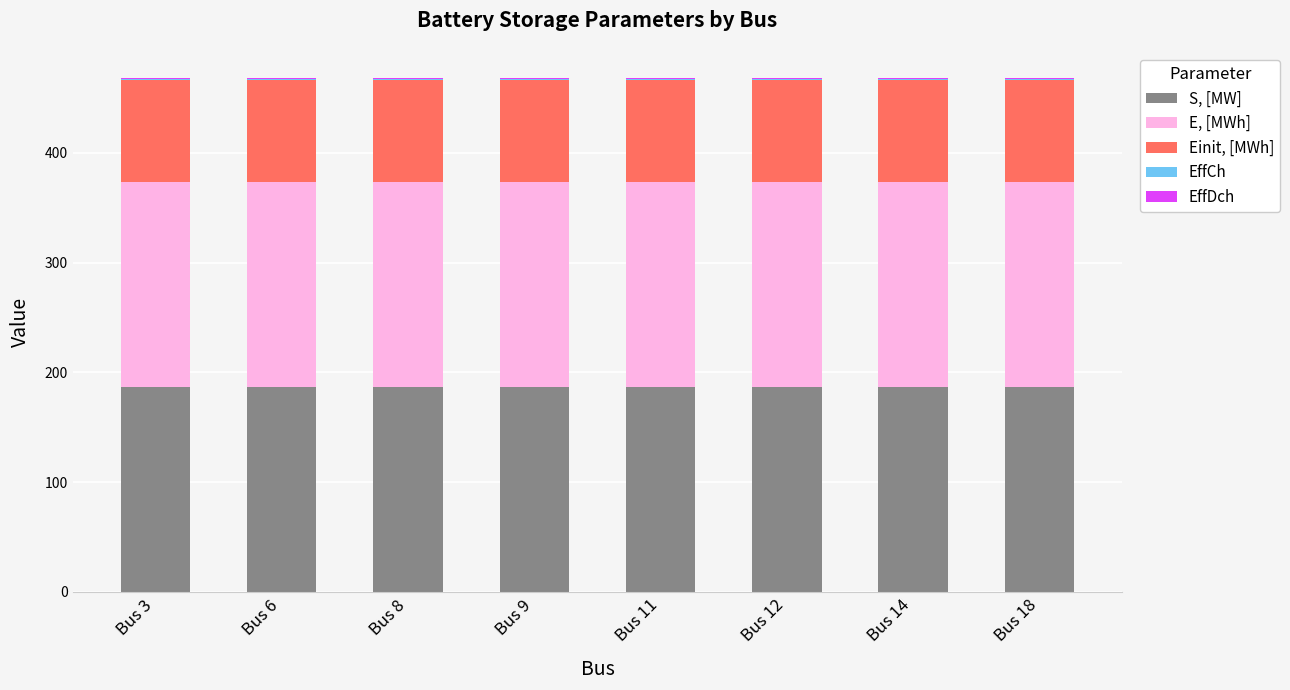

The S, [MW] series shows 60.7 at Bus 12. True or false?

False